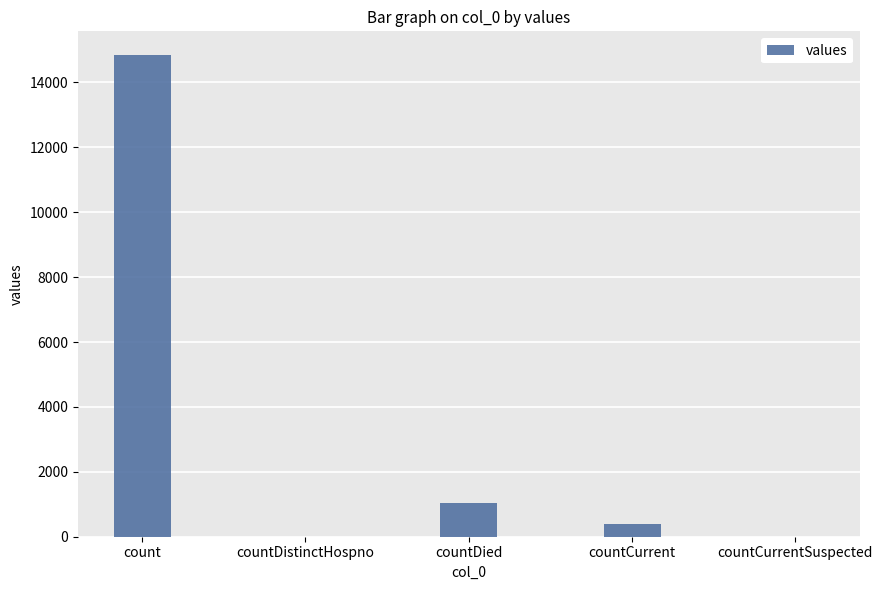

How many data points does each series have?

5